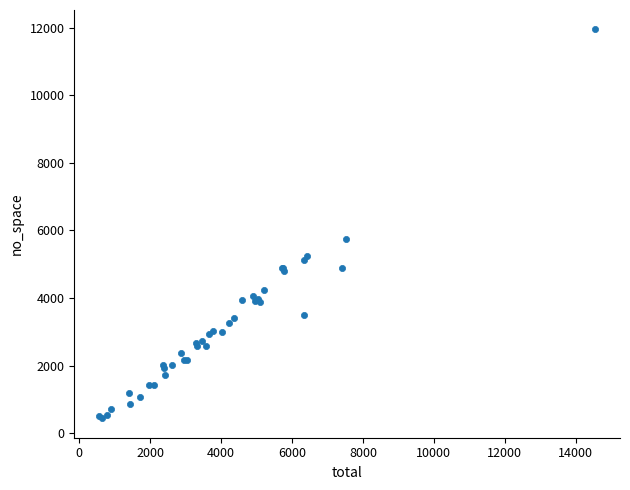

What Y value in the scatter plot is closest to 6192?

5730